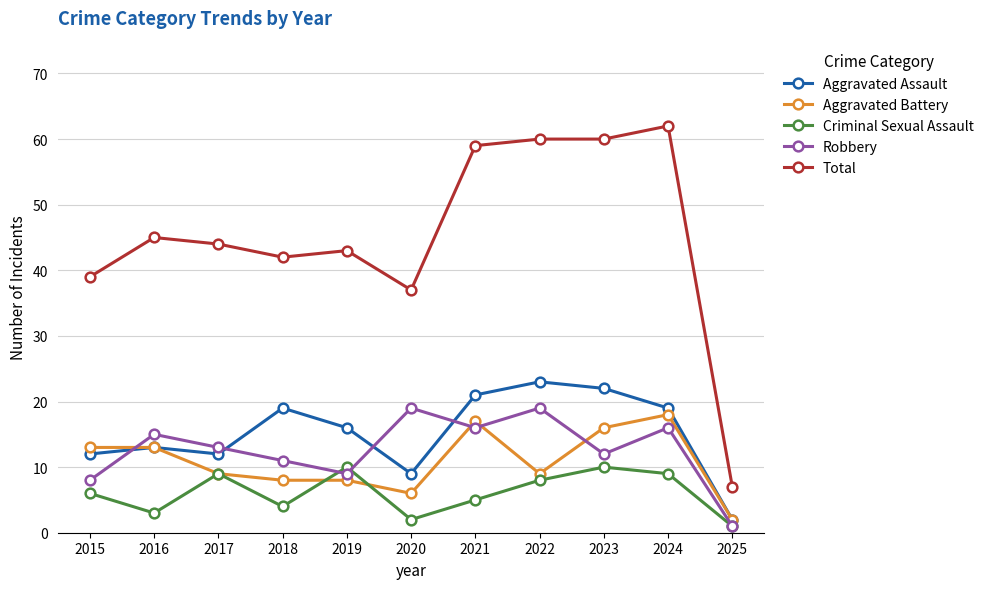

What is the sum of the Criminal Sexual Assault values at 2017 and 2016?

12